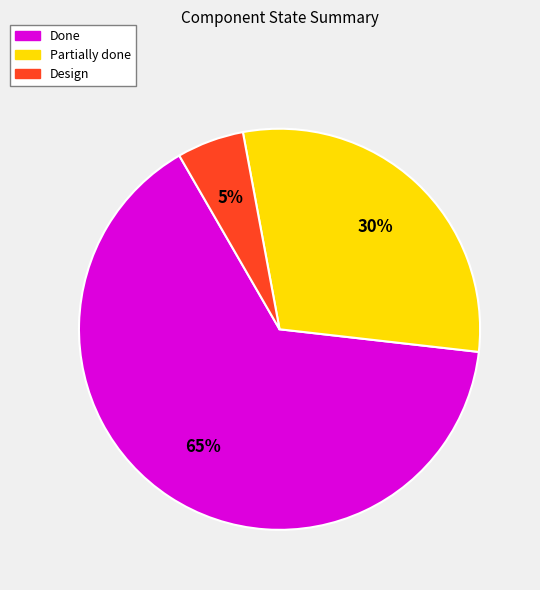

To the nearest percent, what portion does Partially done represent?

30%